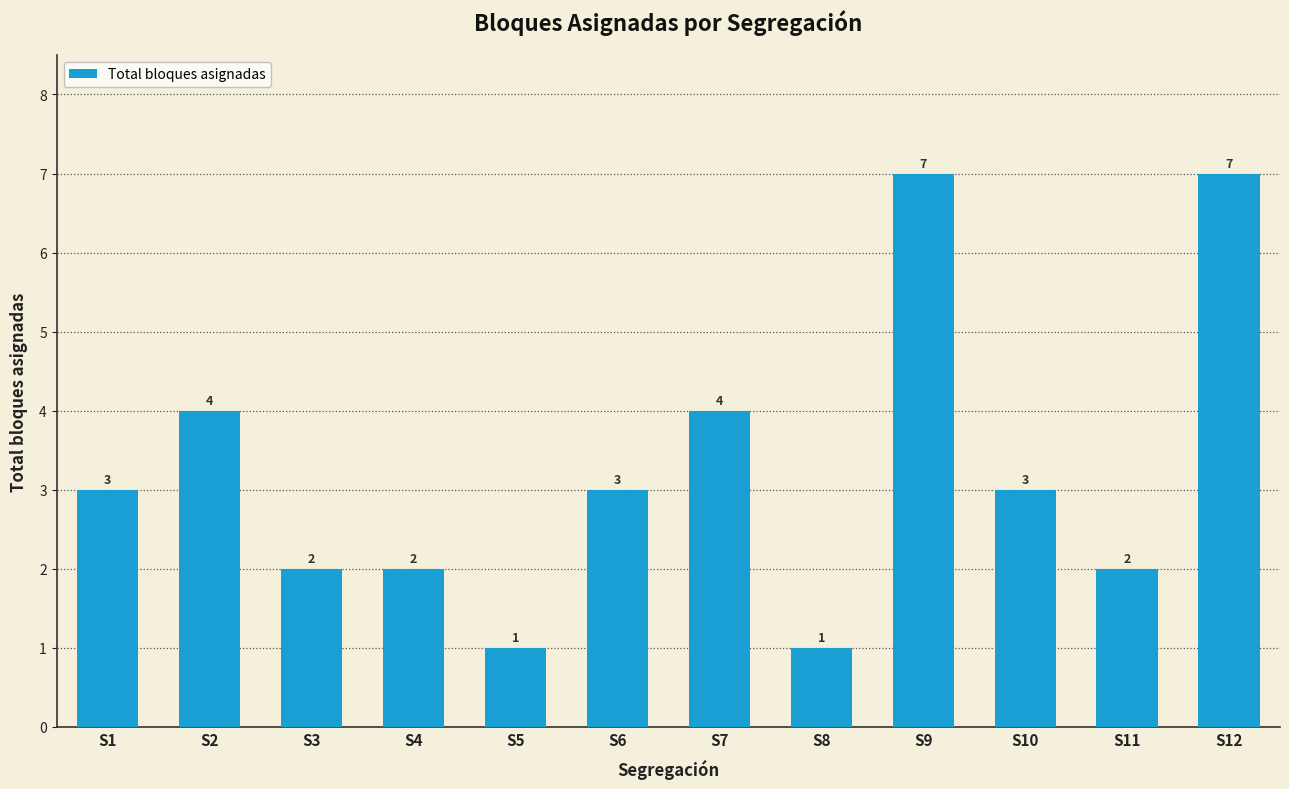

What is the maximum value shown in the chart?

7